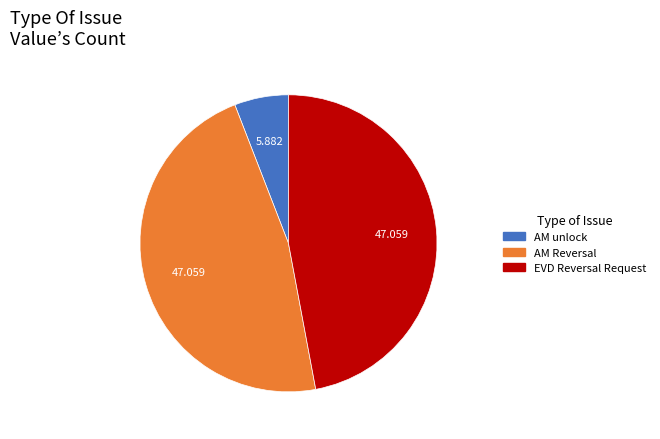

Combined, do EVD Reversal Request and AM unlock account for over 50%?

Yes